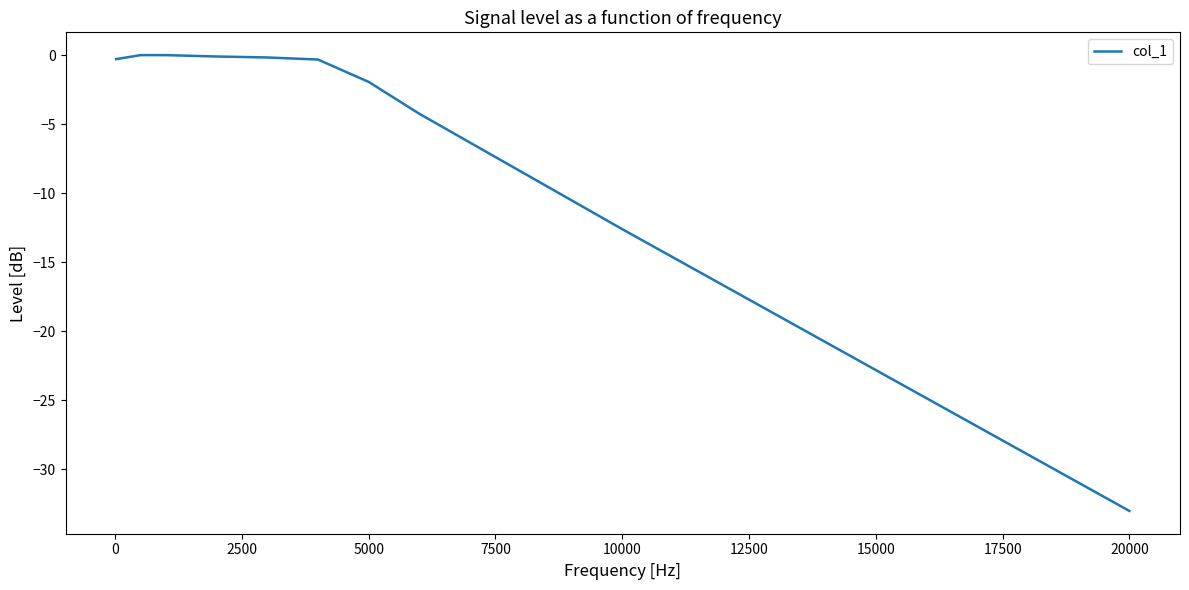

What is the difference between the maximum and minimum values?

33.0